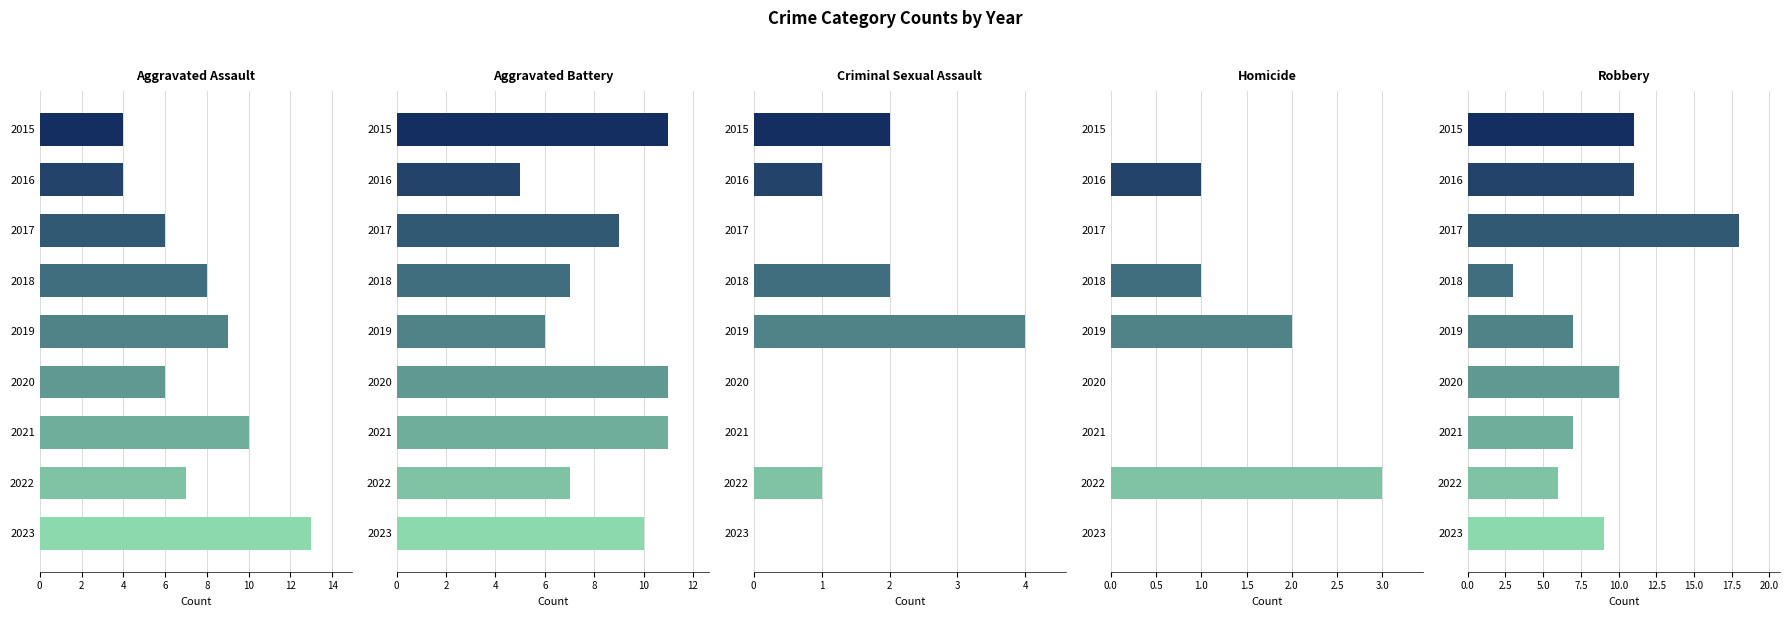

What is the value of the Aggravated Assault bar at the 2nd from the left?

4